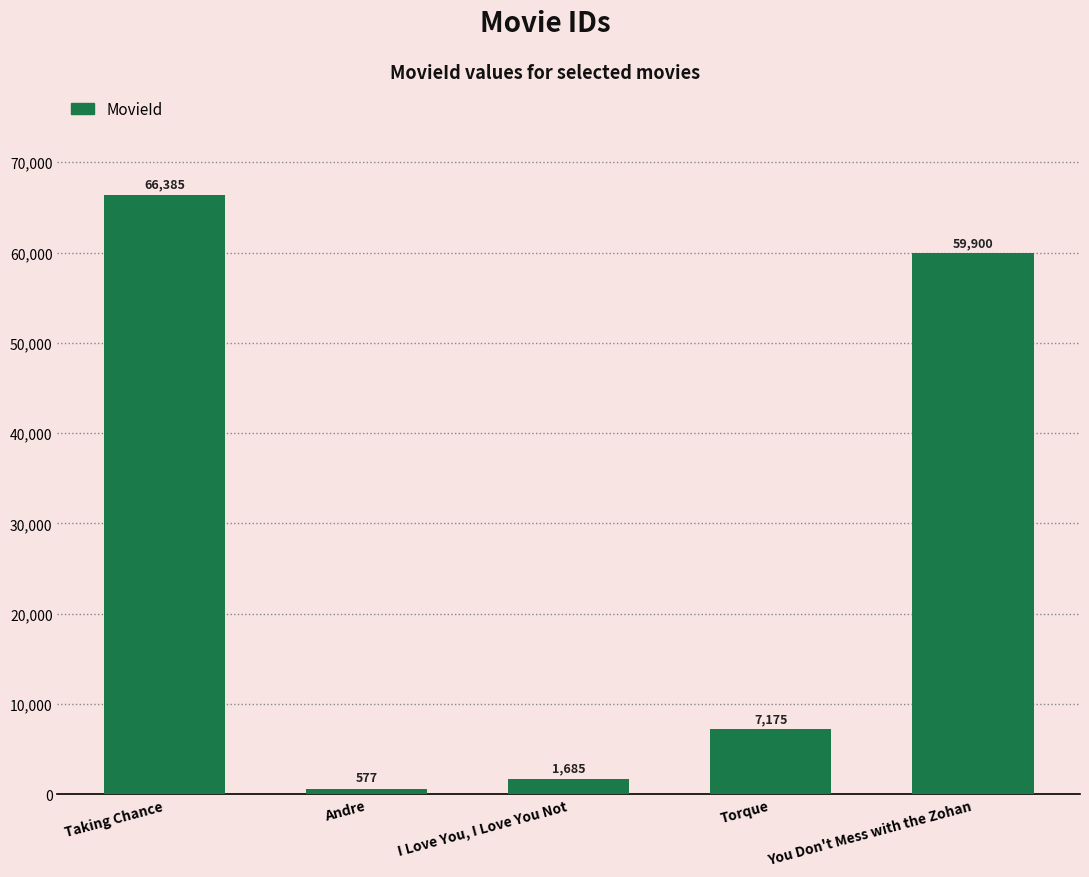

What is the value of the 5th bar from the left?

59900